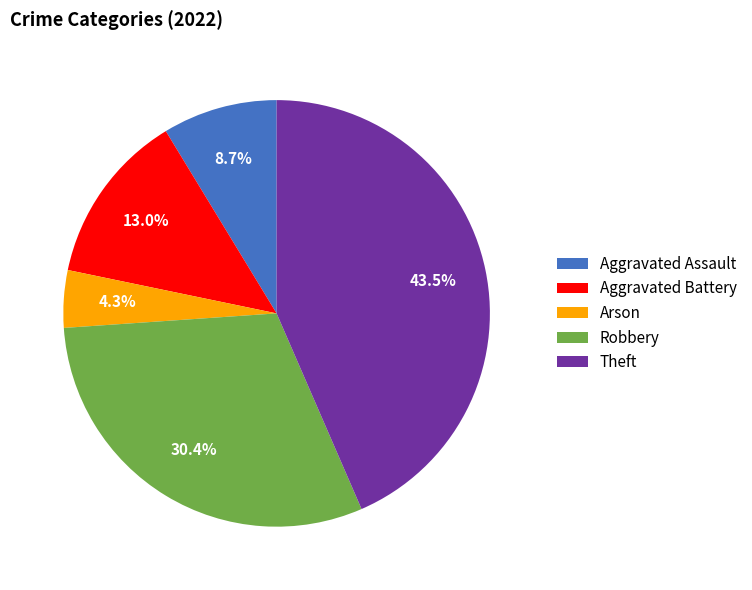

True or false: Aggravated Assault accounts for 1% of the total.

False